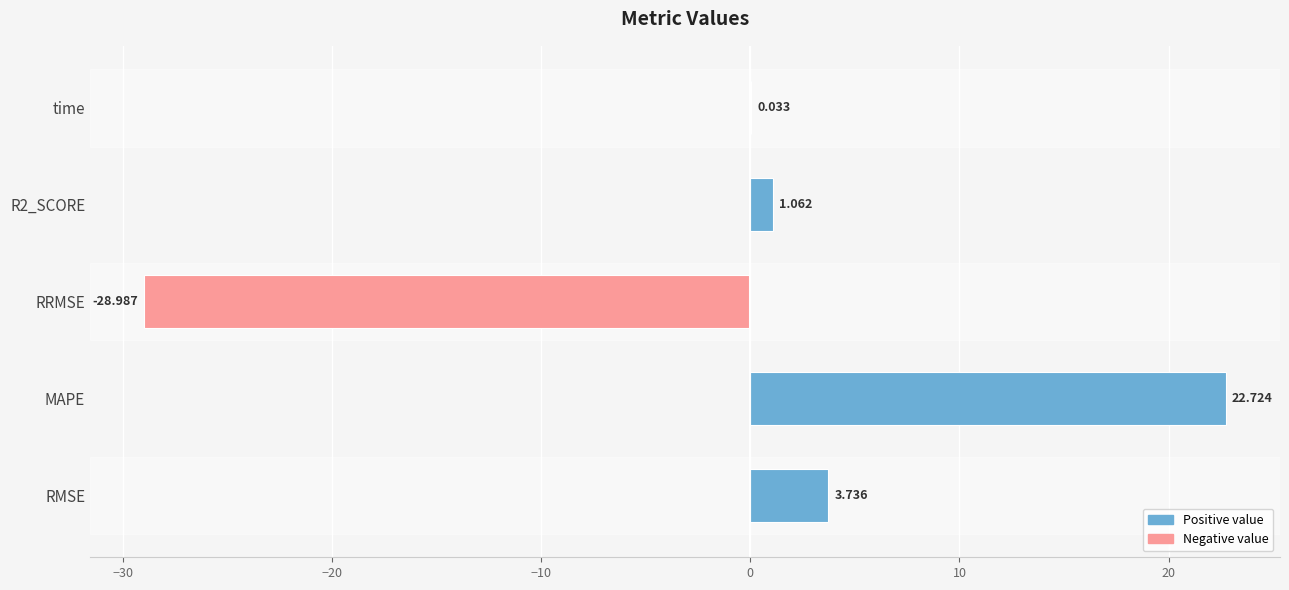

At which label is the value closest to -3?

time